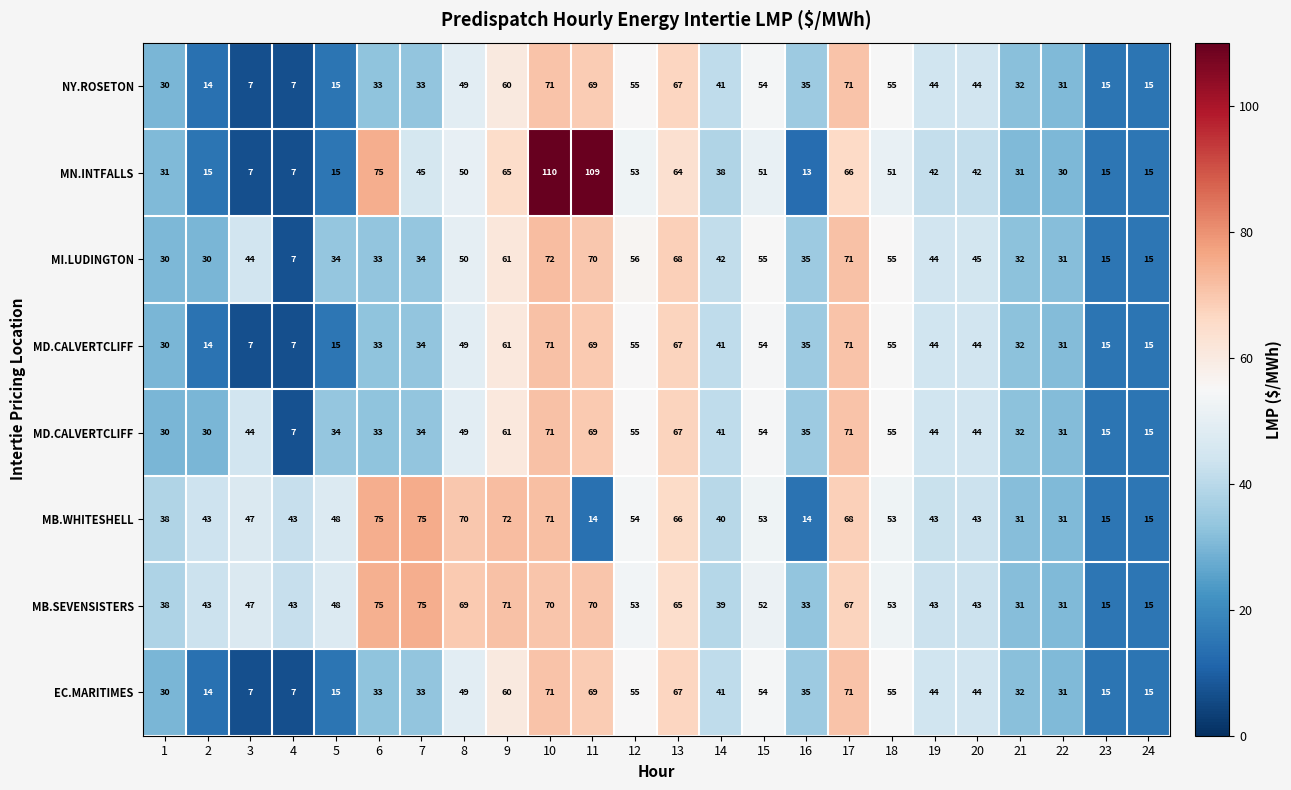

Between 1 and 10, which is larger?

10